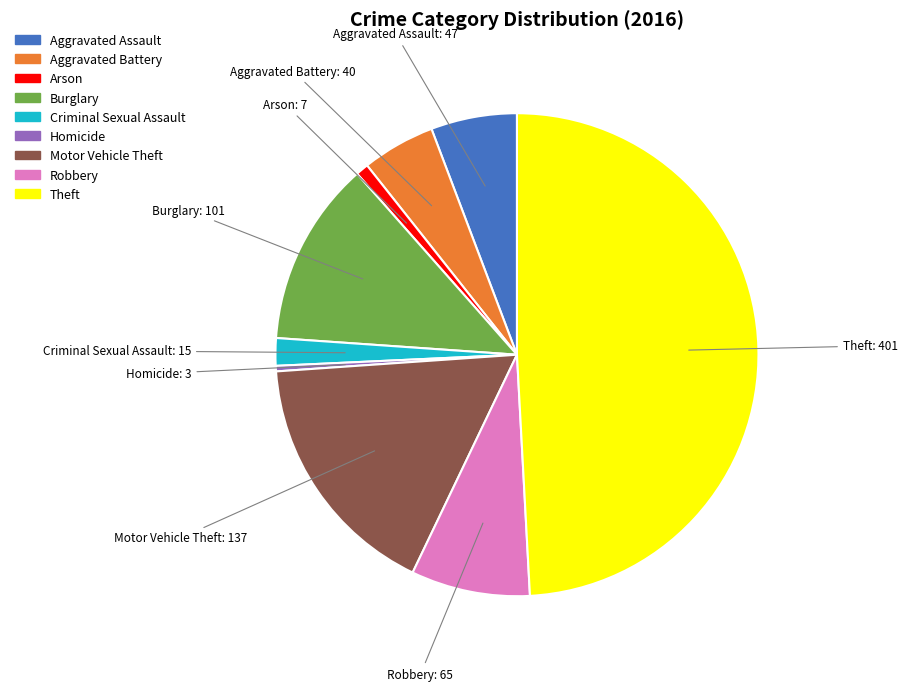

Is the sum of Burglary and Motor Vehicle Theft greater than half?

No